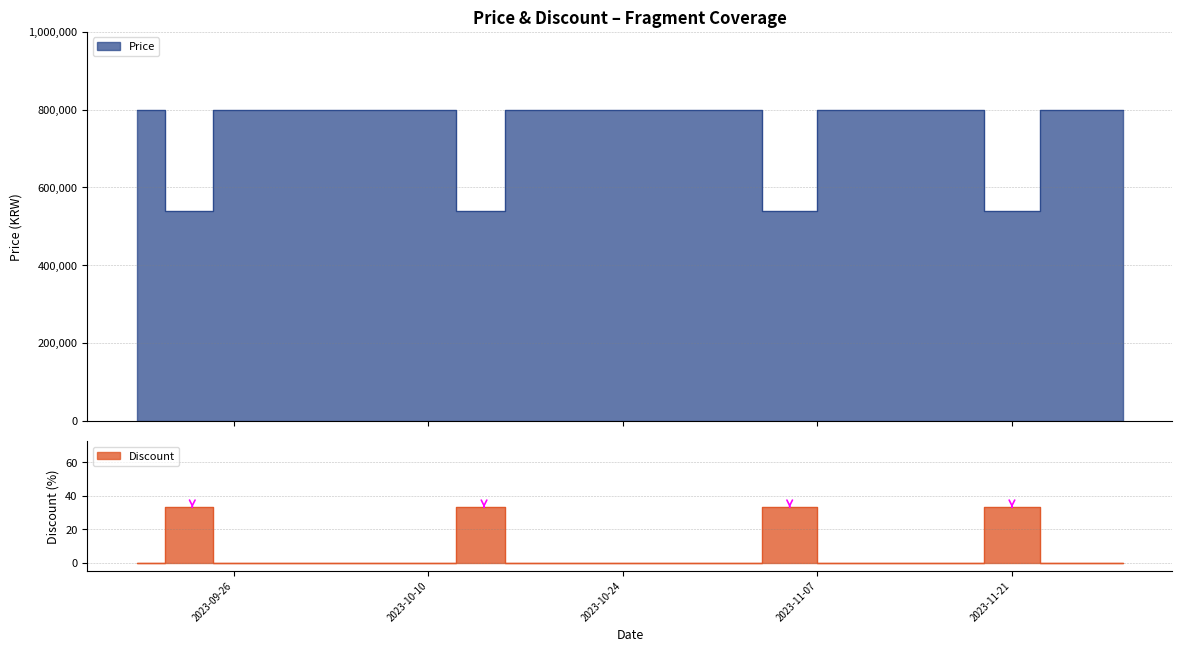

Reading right to left, extract all data points from this chart.

Price: 2023-11-29=800000	2023-11-25=800000	2023-11-21=540000	2023-11-17=800000	2023-11-13=800000	2023-11-09=800000	2023-11-05=540000	2023-11-01=800000	2023-10-28=800000	2023-10-24=800000	2023-10-21=800000	2023-10-17=800000	2023-10-14=540000	2023-10-10=800000	2023-10-07=800000	2023-10-03=800000	2023-09-30=800000	2023-09-26=800000	2023-09-23=540000	2023-09-19=800000
Discount: 2023-11-29=0	2023-11-25=0	2023-11-21=33	2023-11-17=0	2023-11-13=0	2023-11-09=0	2023-11-05=33	2023-11-01=0	2023-10-28=0	2023-10-24=0	2023-10-21=0	2023-10-17=0	2023-10-14=33	2023-10-10=0	2023-10-07=0	2023-10-03=0	2023-09-30=0	2023-09-26=0	2023-09-23=33	2023-09-19=0